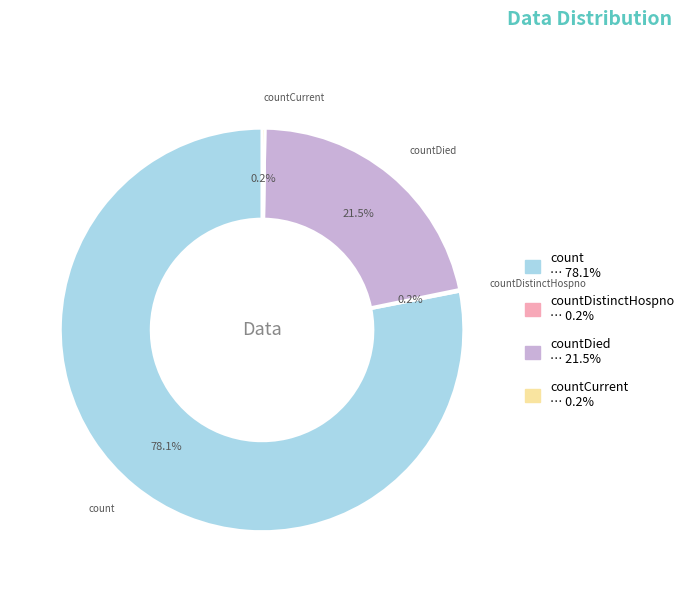

Is there any slice that represents more than half of the pie?

Yes